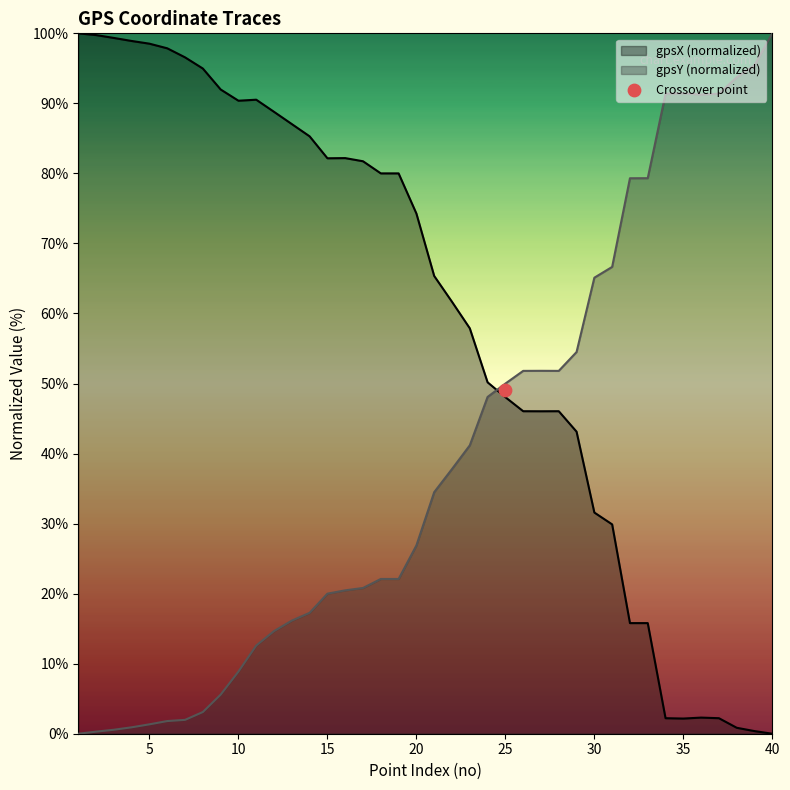

What are all the series names shown in the legend?

gpsX, gpsY